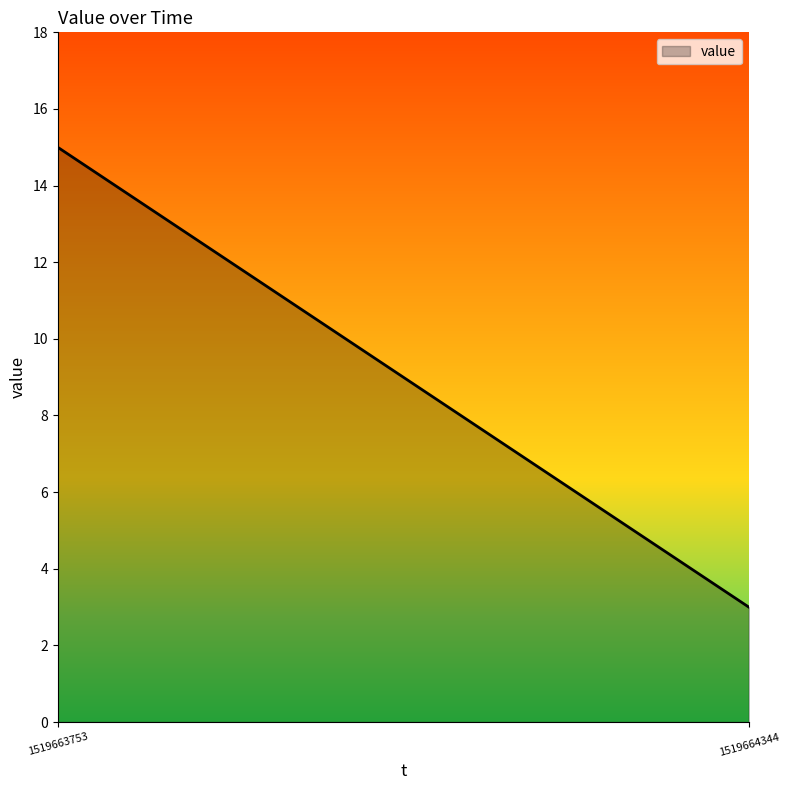

List the labels in order of value, largest first.

1519663753, 1519664344